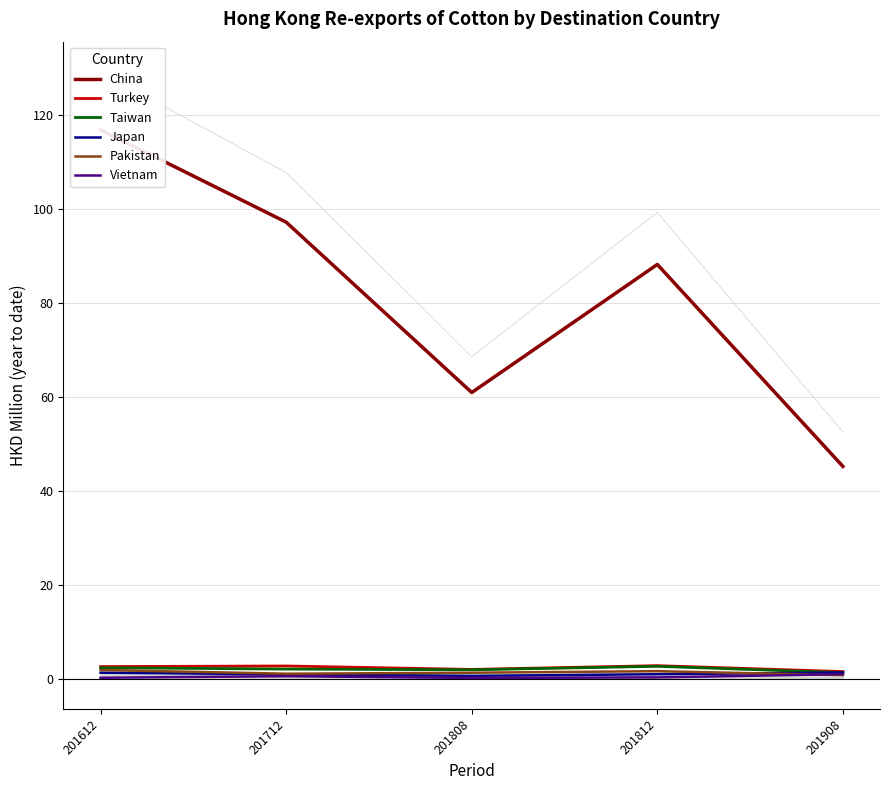

What is the difference between the maximum and second lowest values in the Pakistan series?

0.8